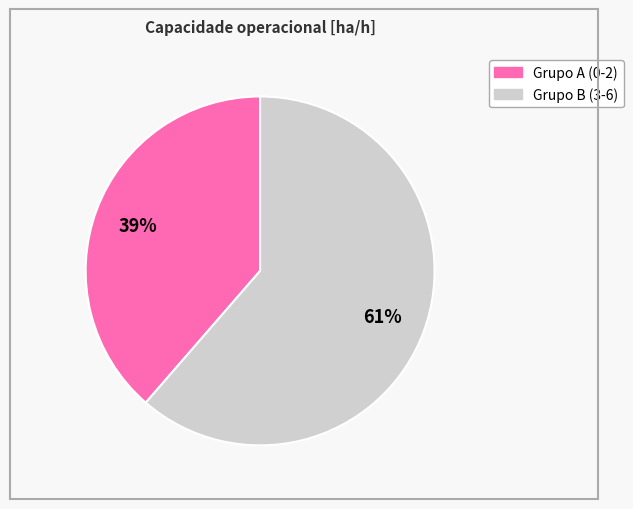

Count the number of slices in the pie.

2